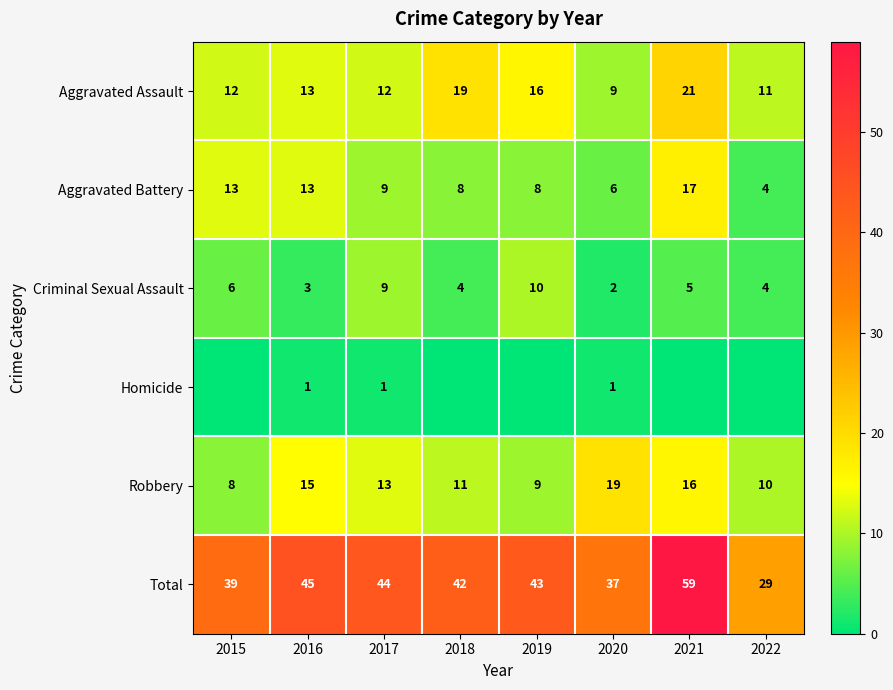

What is the sum of all Criminal Sexual Assault values?

43